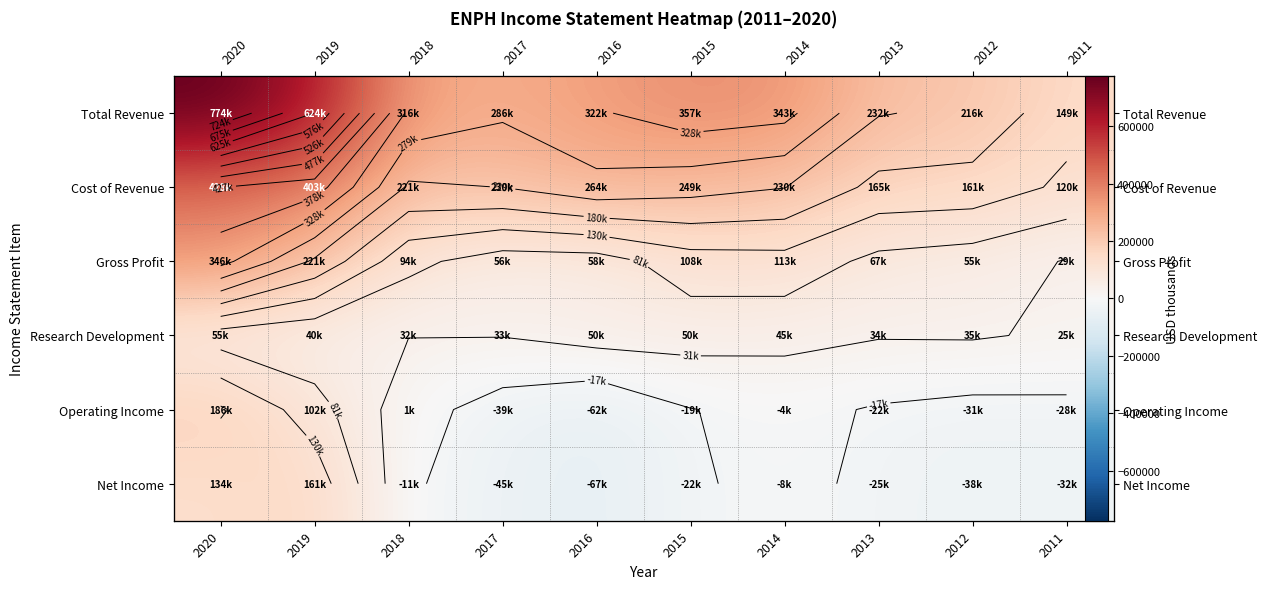

At 2016, list the series in order from largest to smallest.

Total Revenue, Cost of Revenue, Gross Profit, Research Development, Operating Income, Net Income